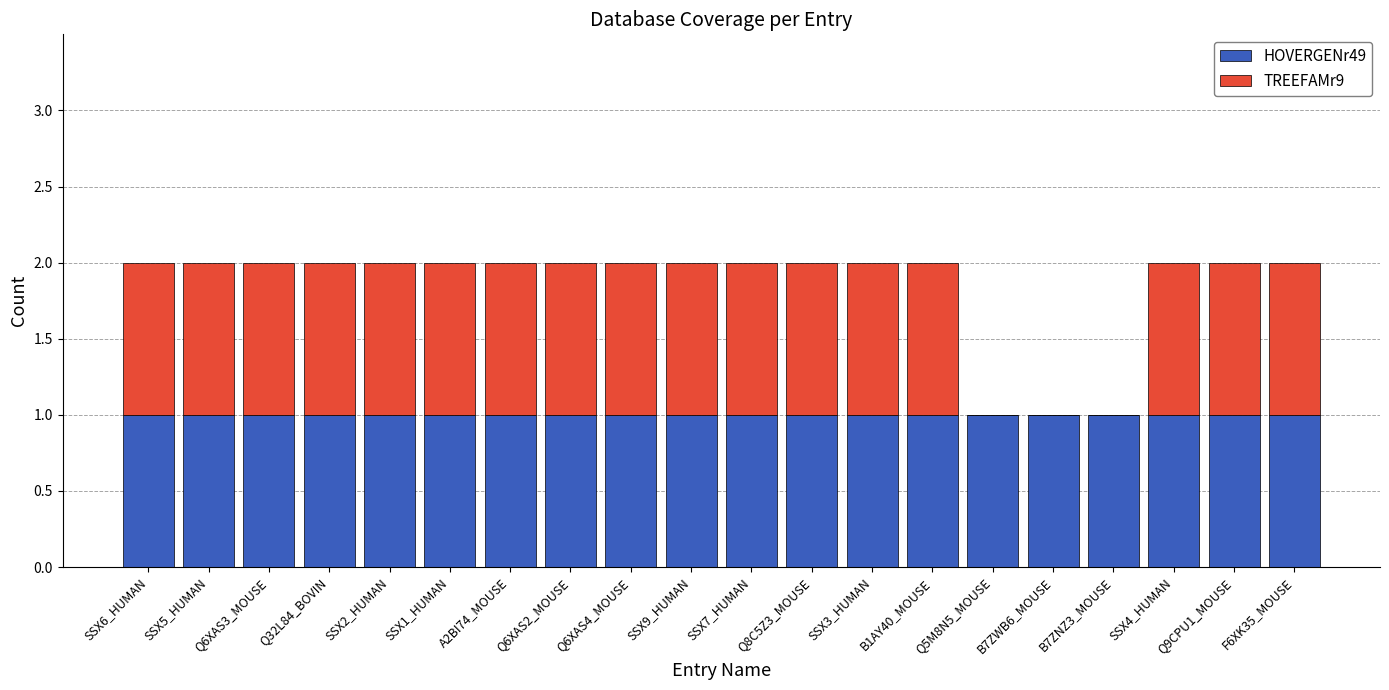

Is it true that HOVERGENr49 equals 2 at SSX4_HUMAN?

False